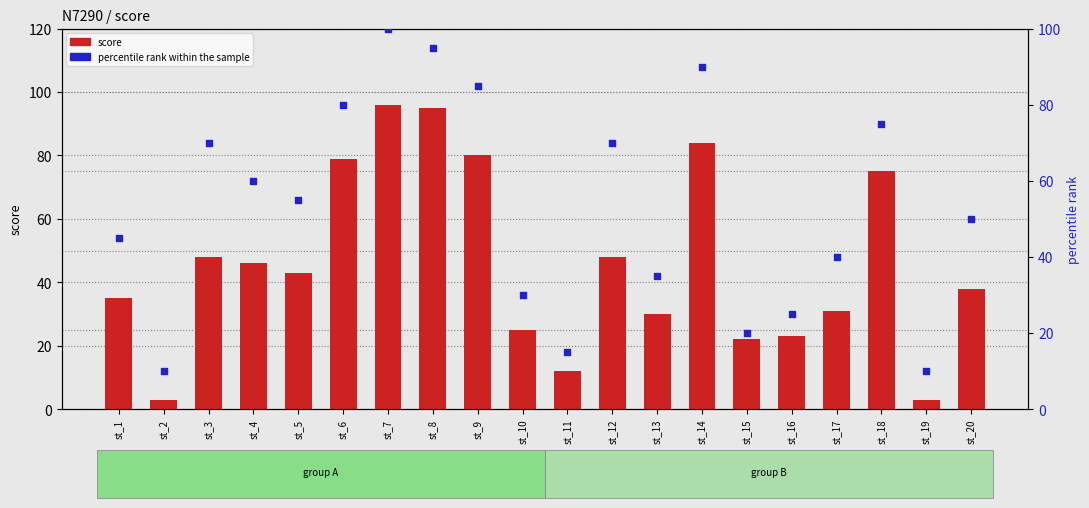

What is the total value across all series at st_11?

27